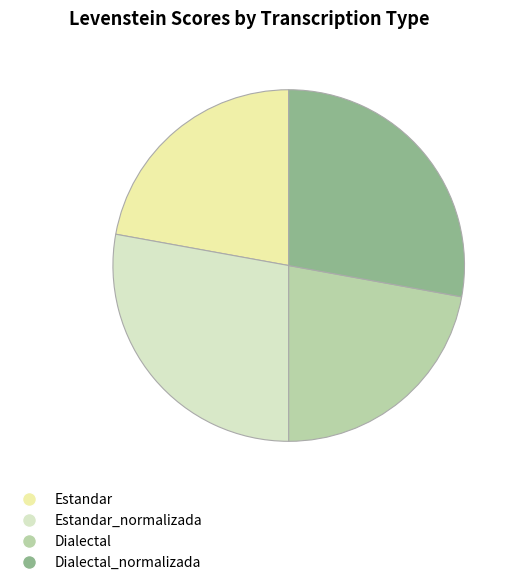

Does any single category account for the majority?

No